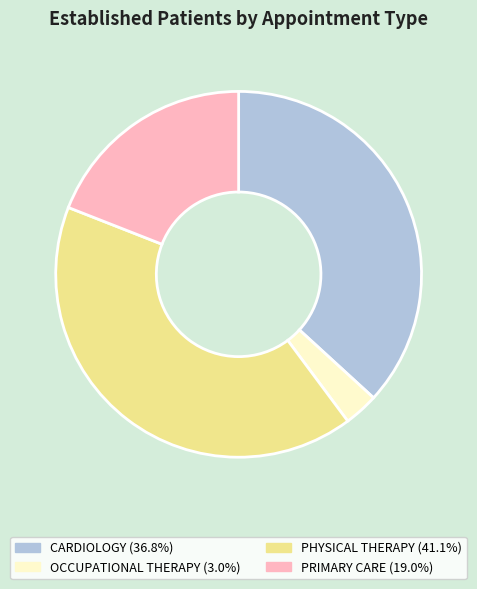

Is there a majority slice in this chart?

No